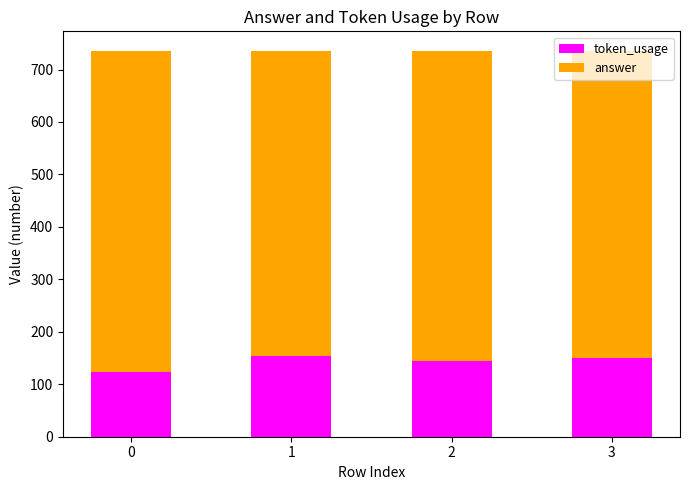

How many series are shown in this chart?

2